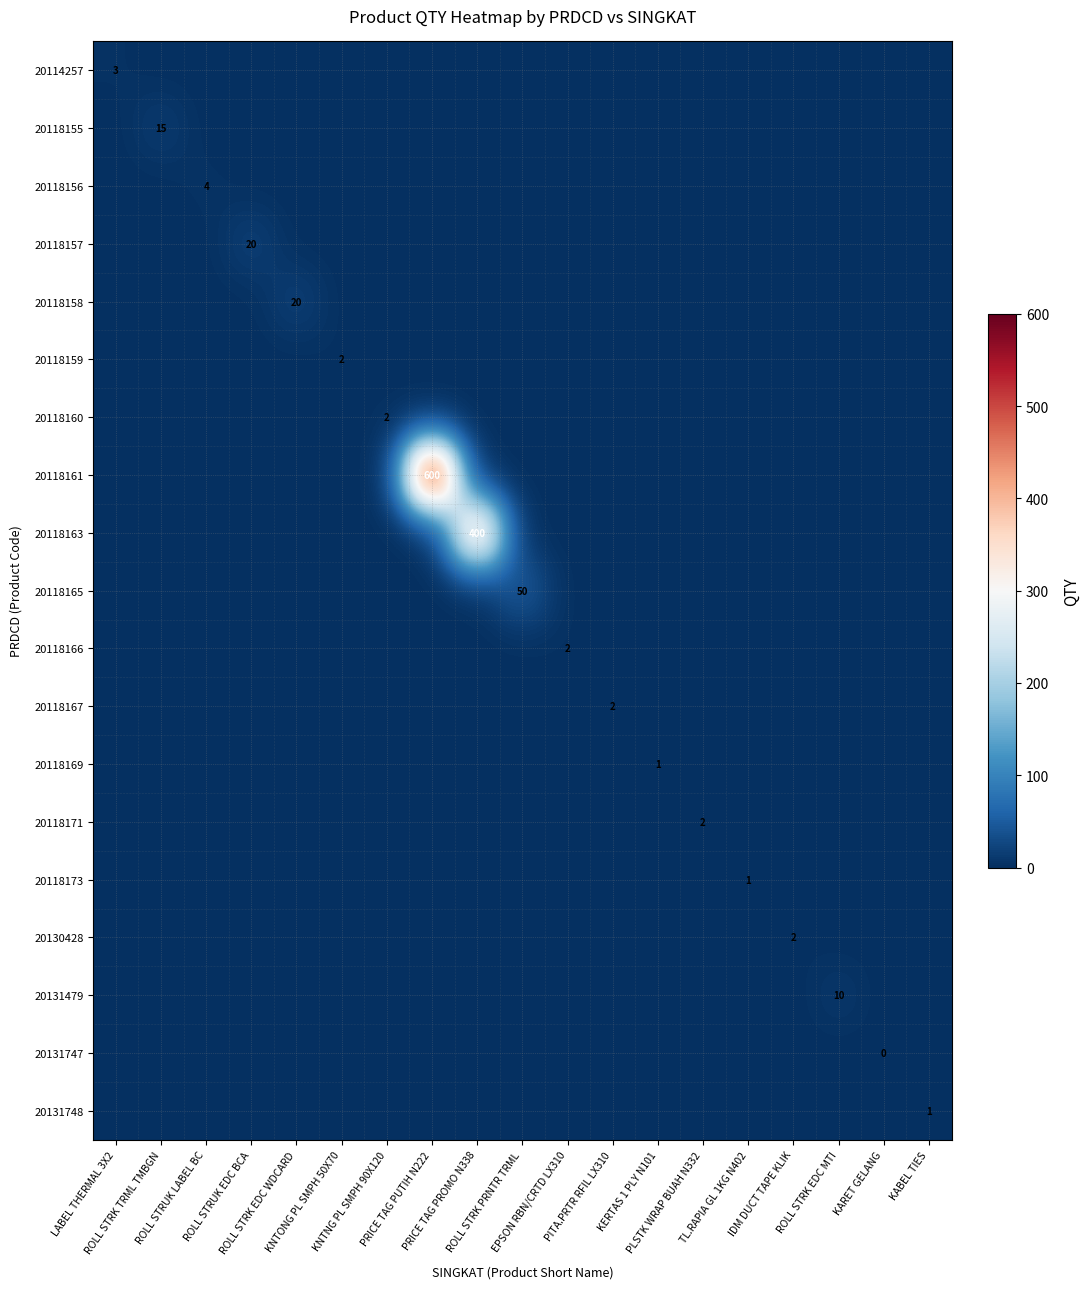

What is the average value of the 20118155 series?

1